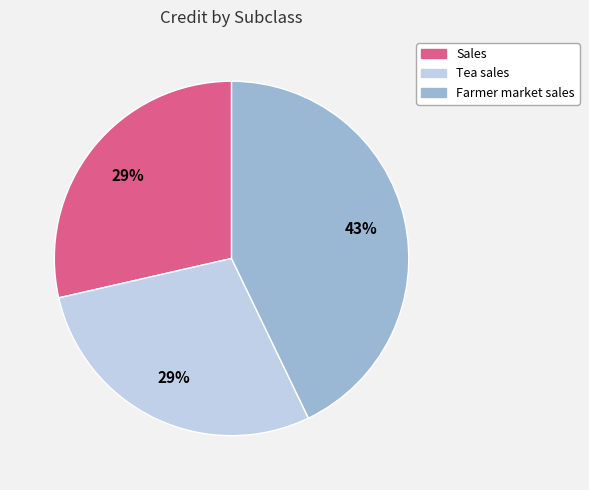

Approximately how many times larger is the value at Tea sales compared to Farmer market sales?

0.7